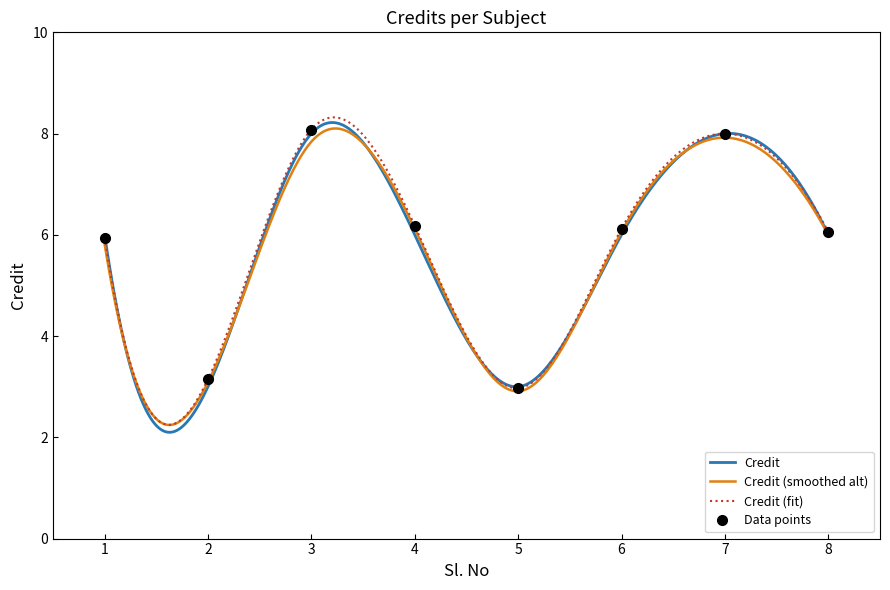

Reading left to right, what are all the values shown in this chart?

5.9	3.2	8.1	6.2	3.0	6.1	8.0	6.1